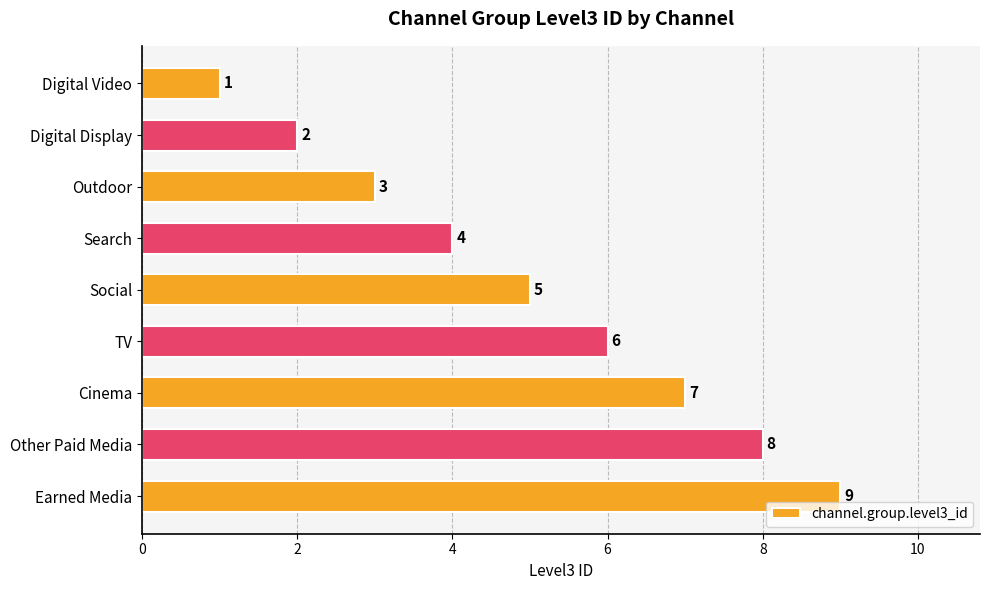

What is the value of the 2nd bar from the top?

2